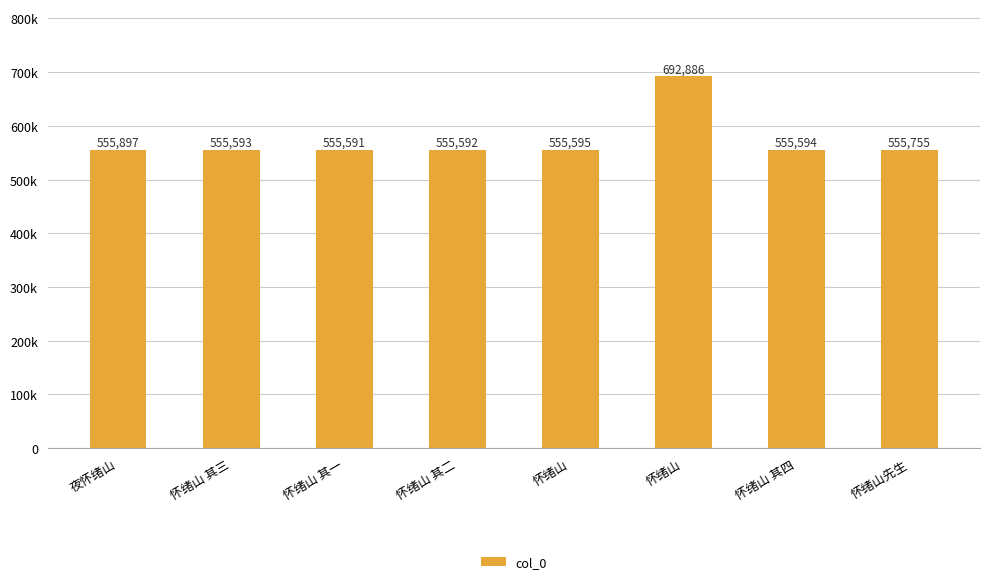

Are the bars horizontal?

No